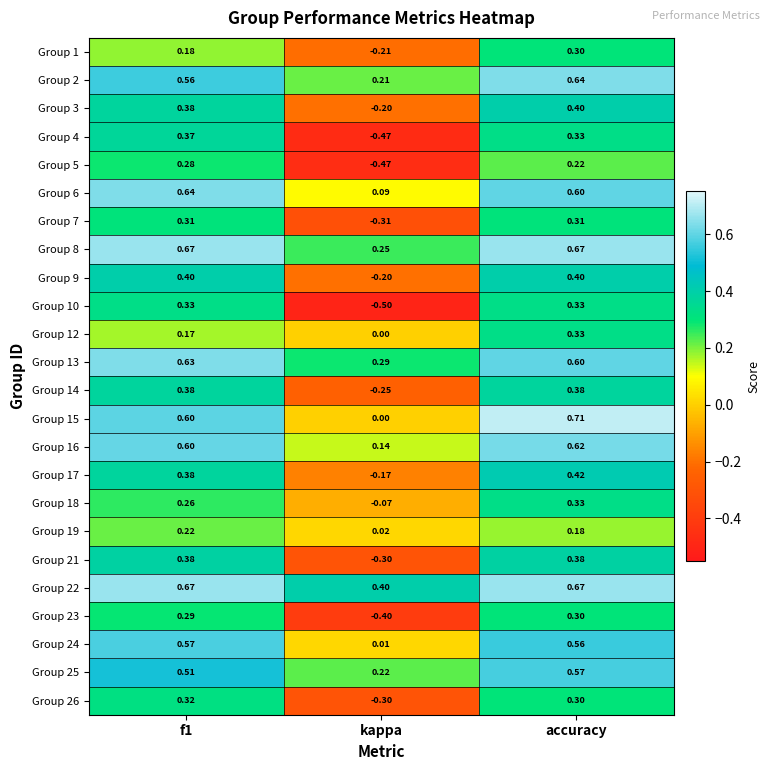

Is the value of Group 24 at f1 greater than the value of Group 9 at accuracy?

Yes